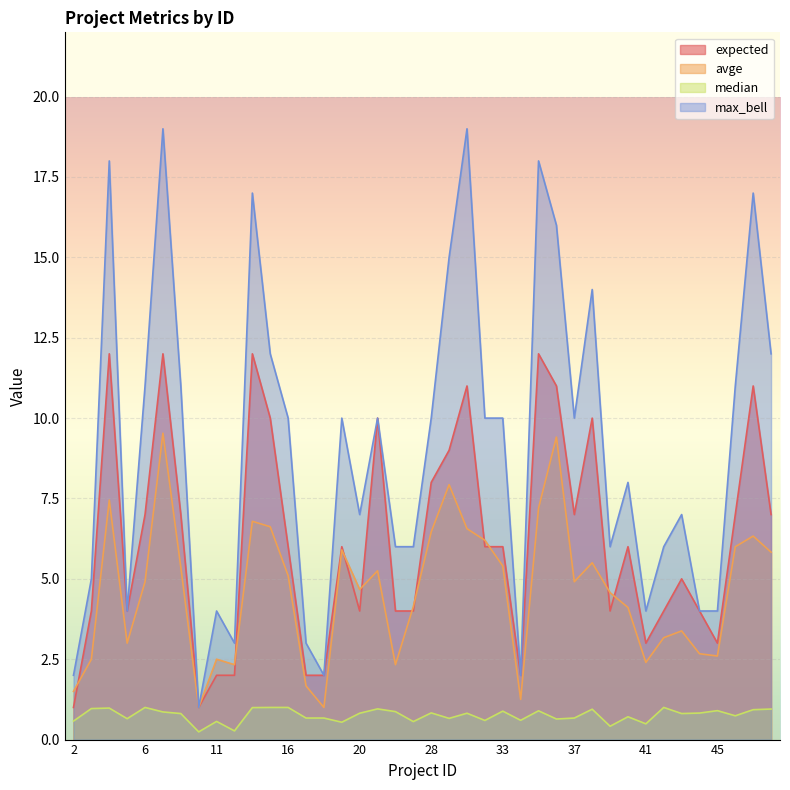

At which label does expected reach its peak?

4